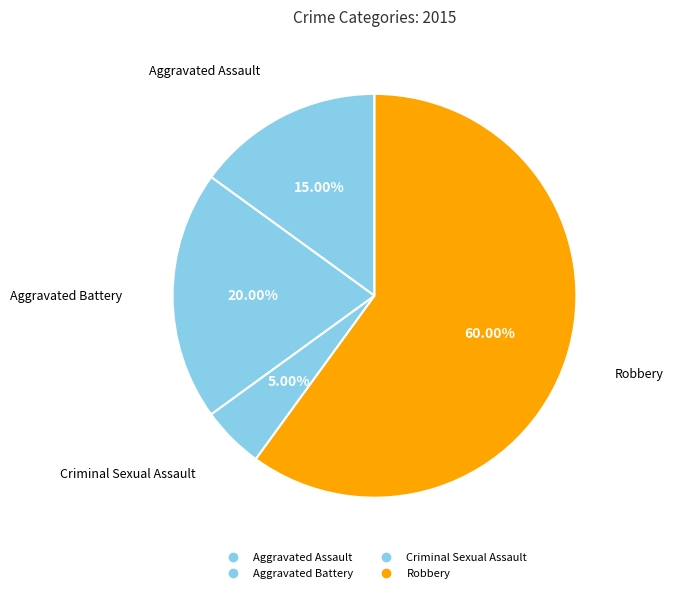

The Aggravated Assault slice represents 29% of the pie. True or false?

False